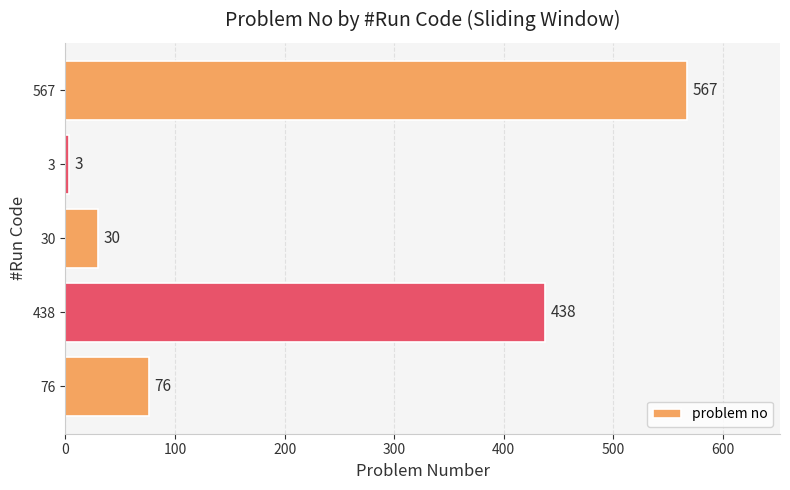

Reading bottom to top, transcribe all the data shown in this chart.

76=76	438=438	30=30	3=3	567=567